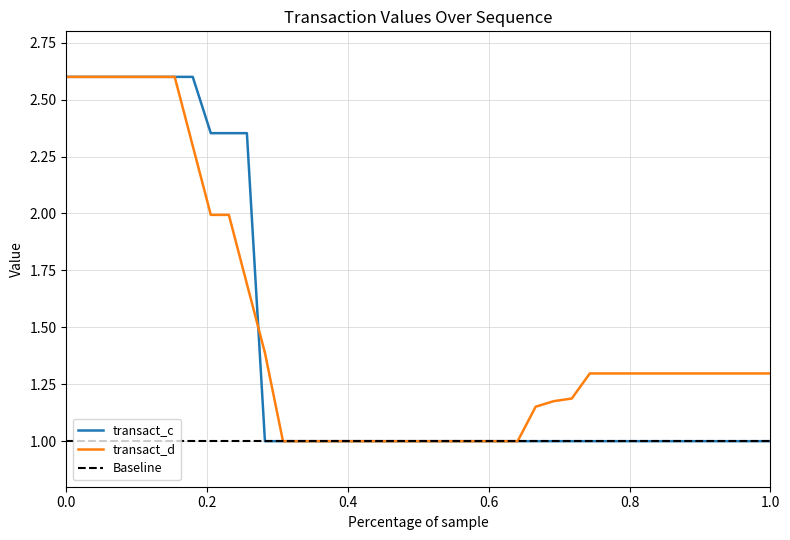

What is the maximum value for transact_d?

2.6